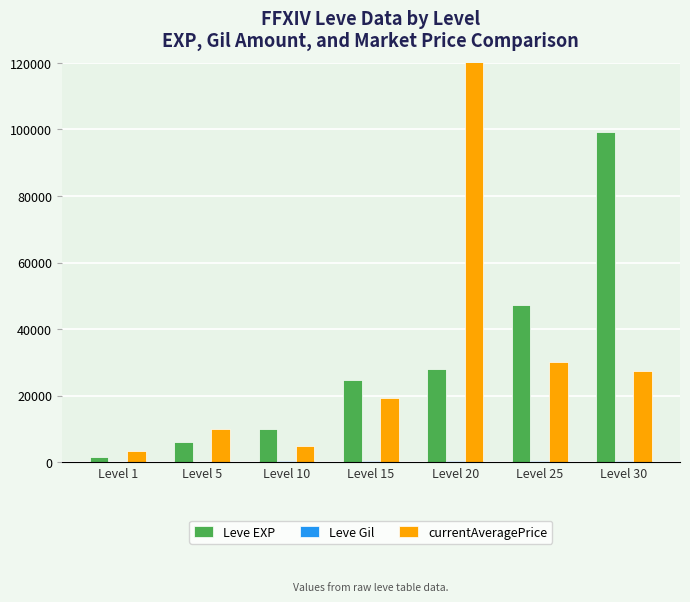

What is the difference between the maximum and minimum values in the currentAveragePrice series?

672863